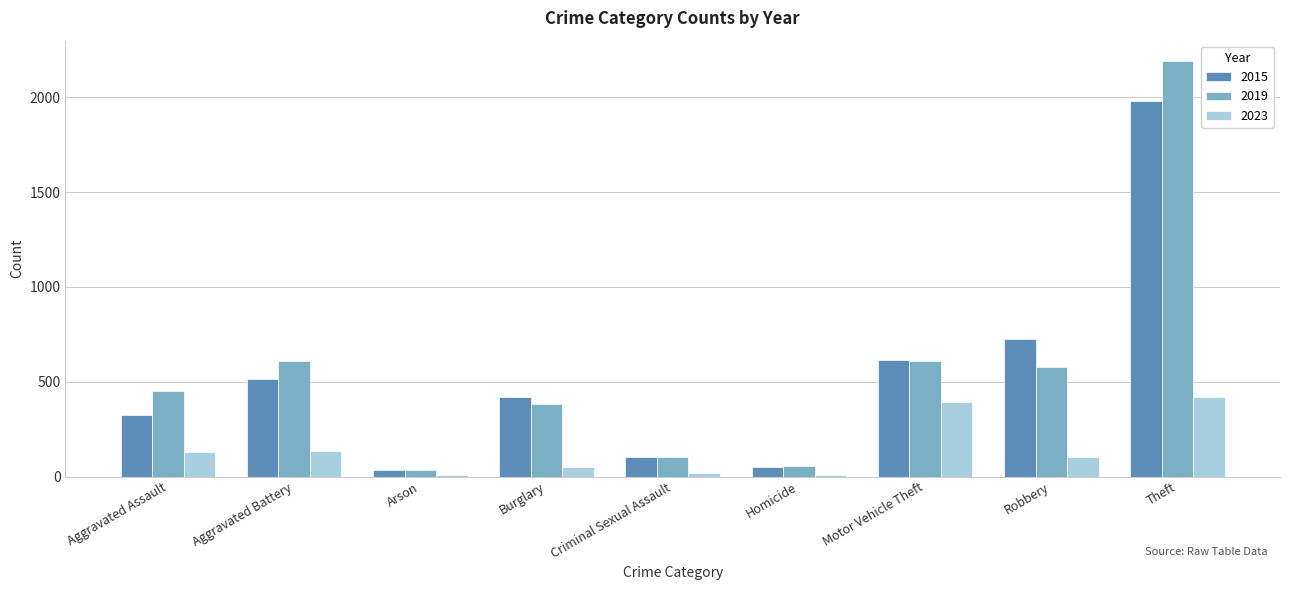

At which category is the sum across all series the highest?

Theft